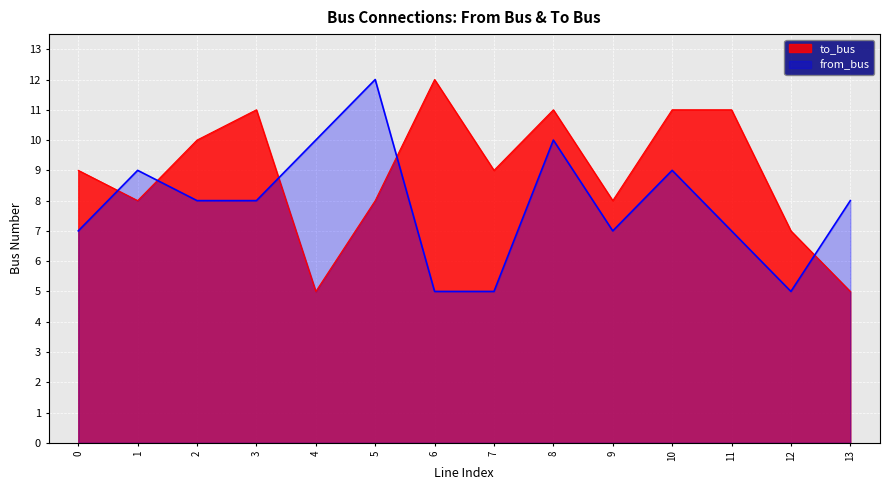

The value of from_bus at 8 is 10. True or false?

True